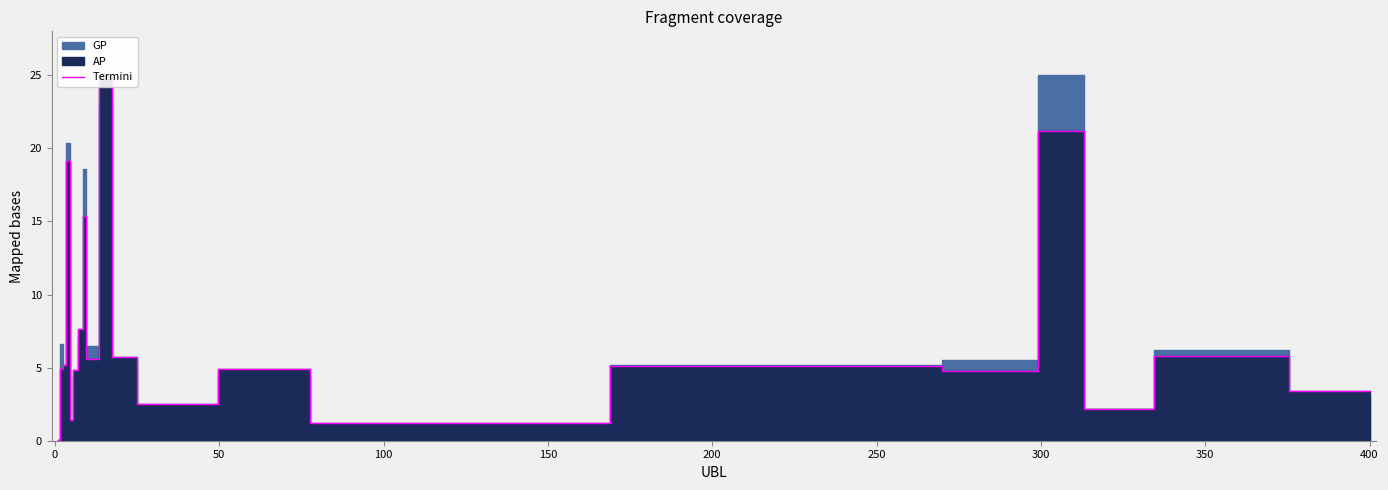

Reading right to left, what are all the values shown in this chart?

3.4	5.8	2.2	21.2	4.8	5.1	1.2	4.9	2.5	5.7	25.0	5.6	15.4	7.6	4.8	1.4	19.1	5.2	4.9	0.1